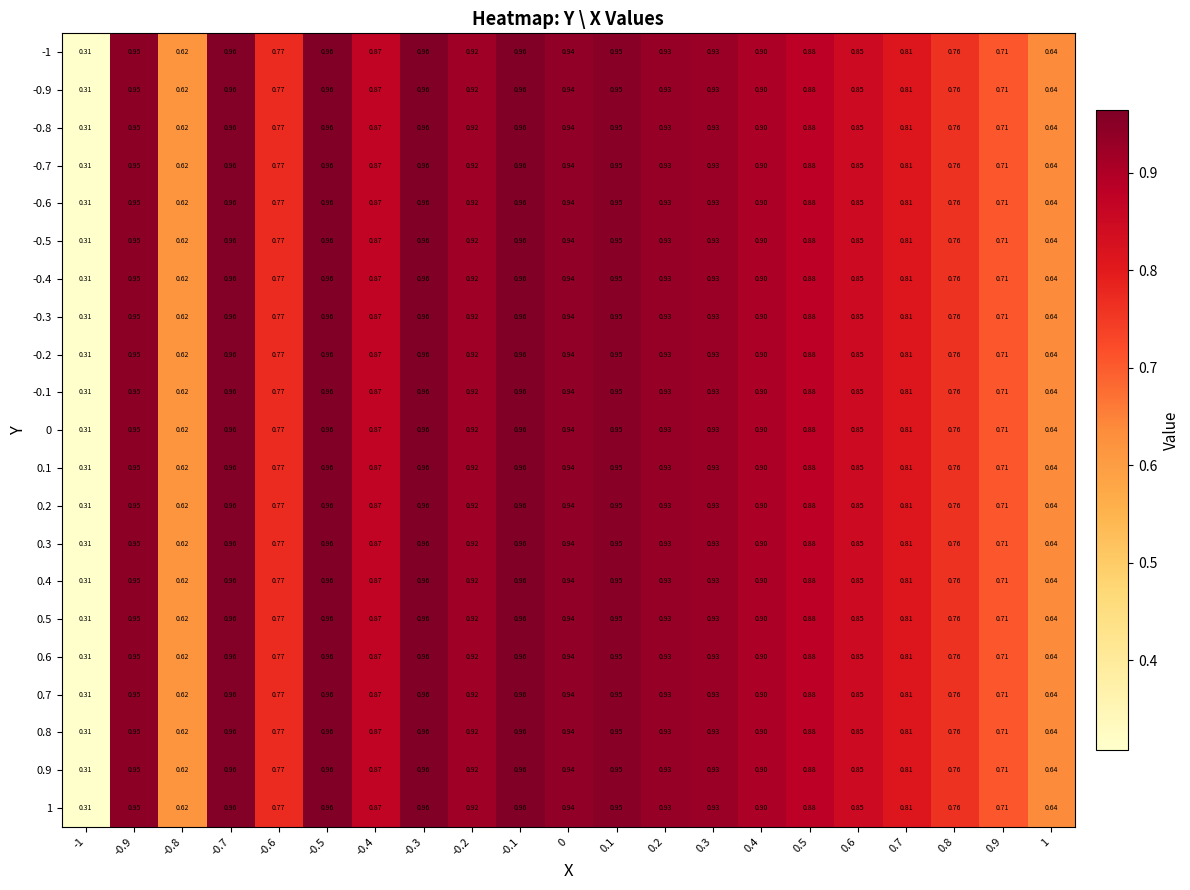

Is the value of -0.8 at 0.3 greater than the value of 0.7 at 0.4?

Yes